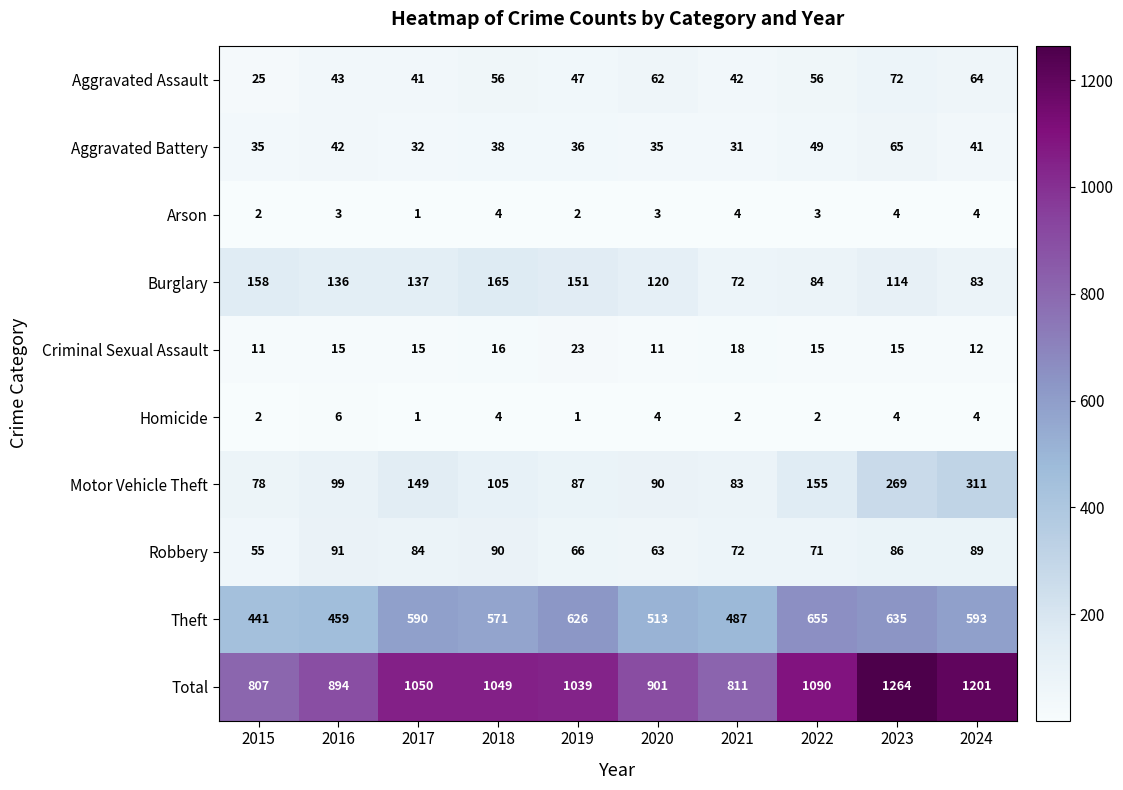

The Burglary series shows 136 at 2016. True or false?

True